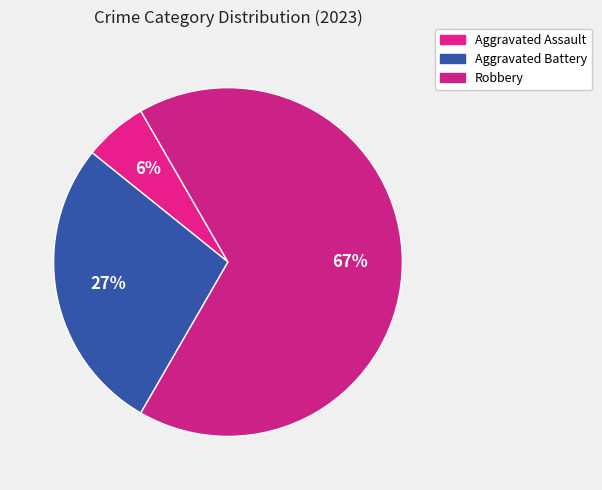

How many segments does this pie chart have?

3